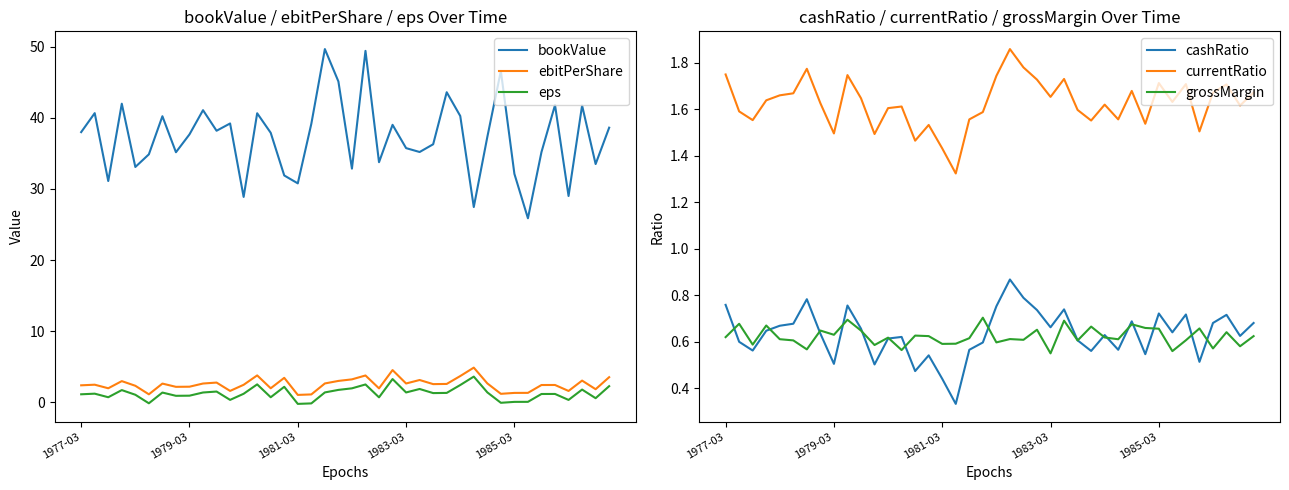

True or false: ebitPerShare has a value of 3.5 at 39.

True